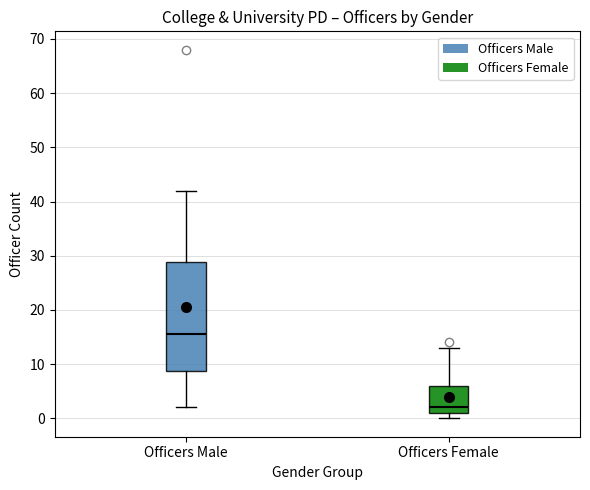

Where is the lower edge of the box for Officers Male on the y-axis? The values are not printed on the chart, so give them approximately, as read against the axis.

9